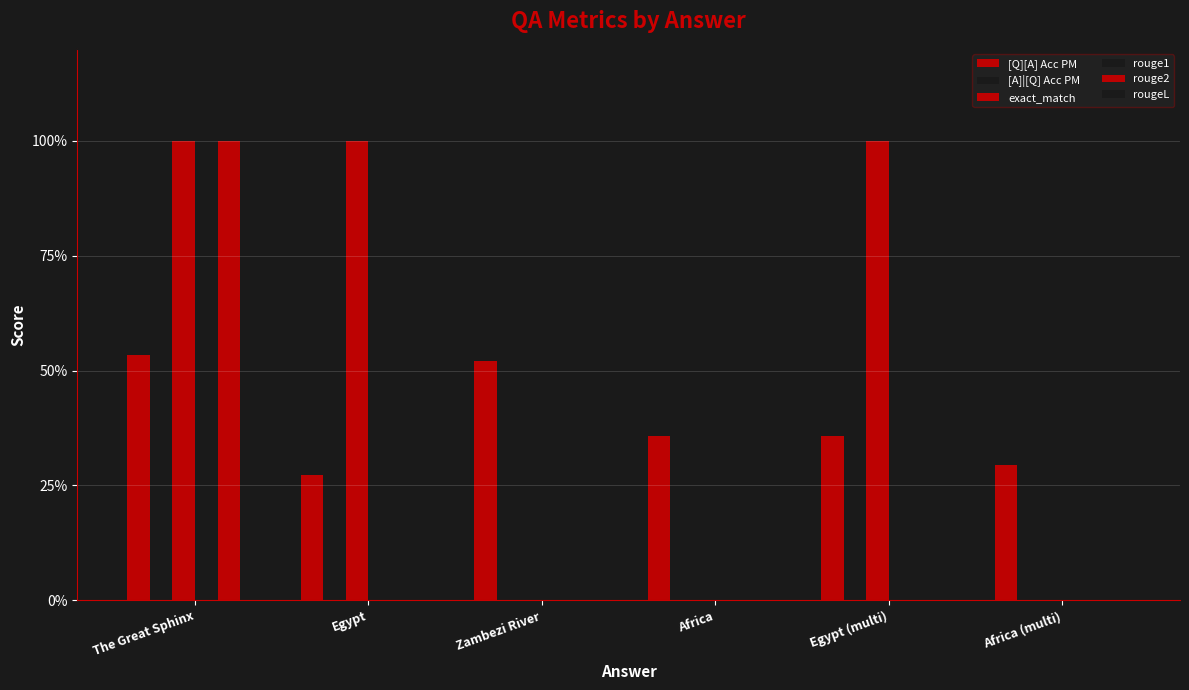

What is the label of the 3rd bar from the right?

Africa